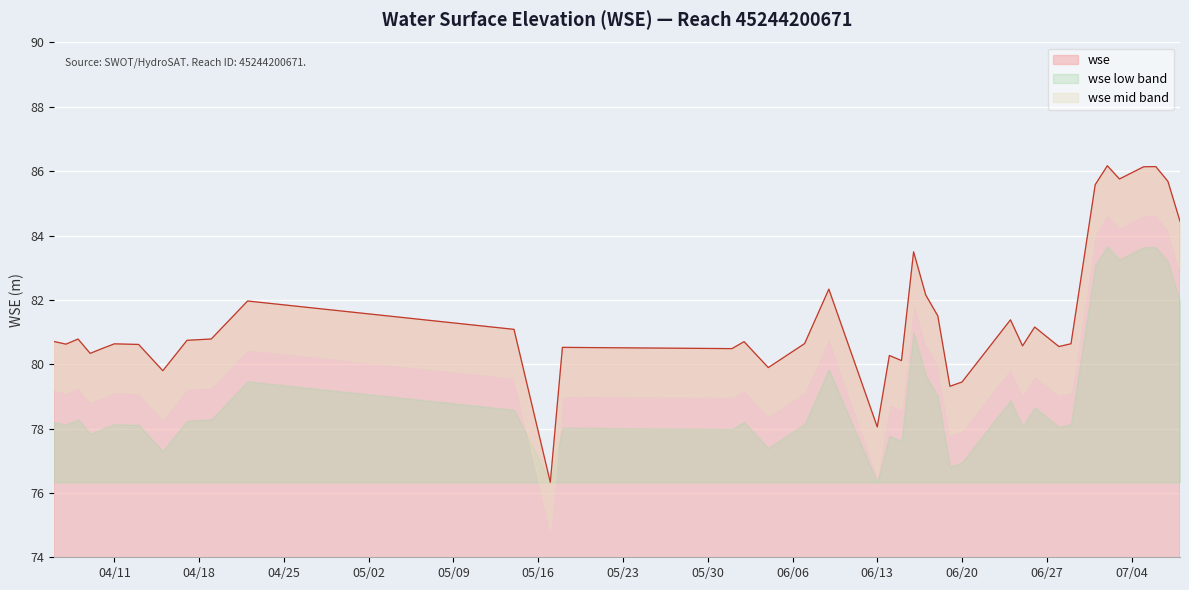

What is the value of the 39th point from the left?

85.7